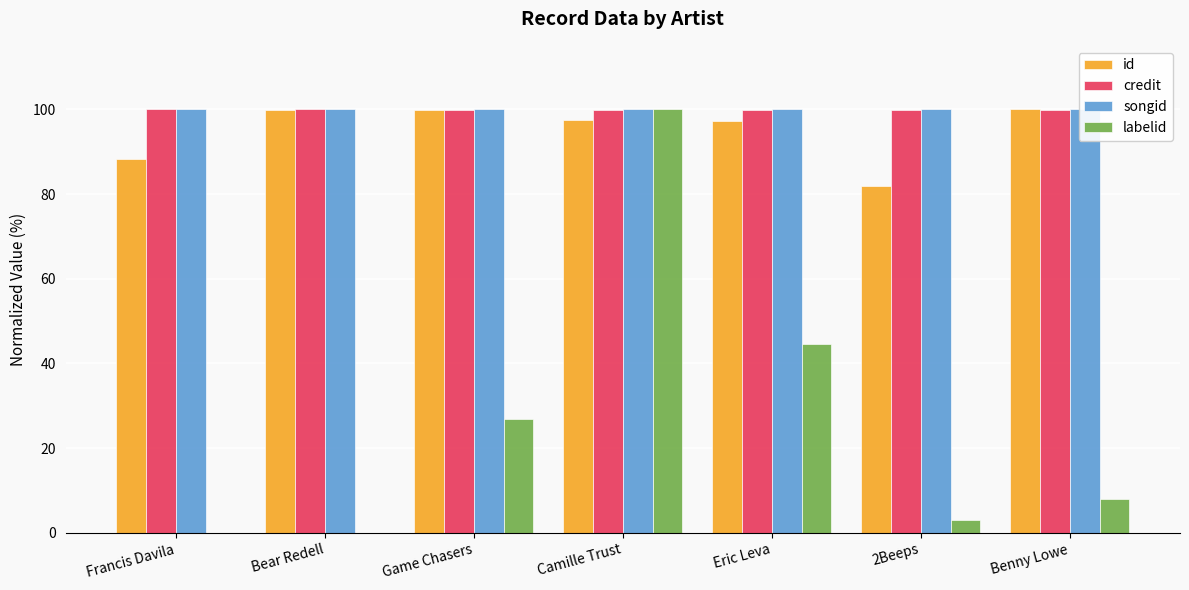

What is the value of the credit bar at the 4th from the left?

99.8